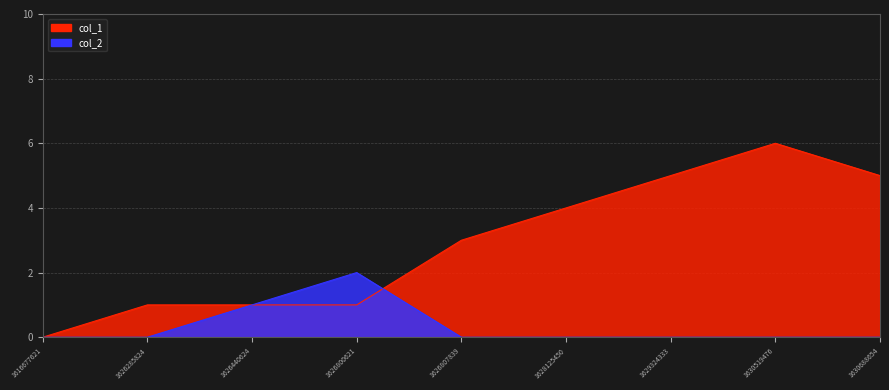

Between which two adjacent categories do col_1 and col_2 first intersect?

1626800621 and 1626807839